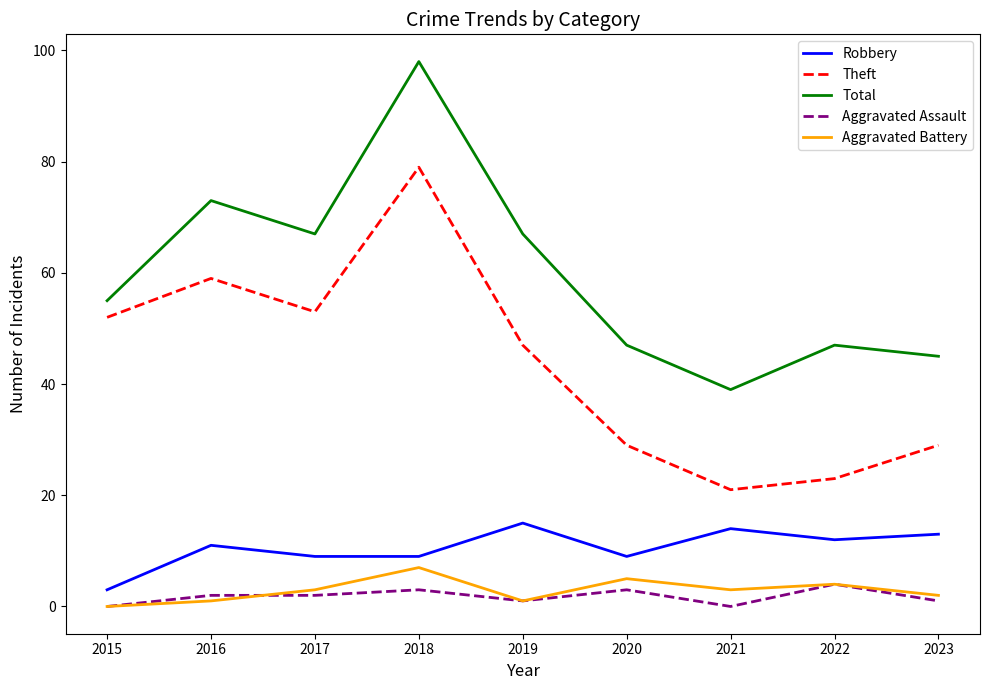

True or false: Theft has a value of 59 at 2016.

True